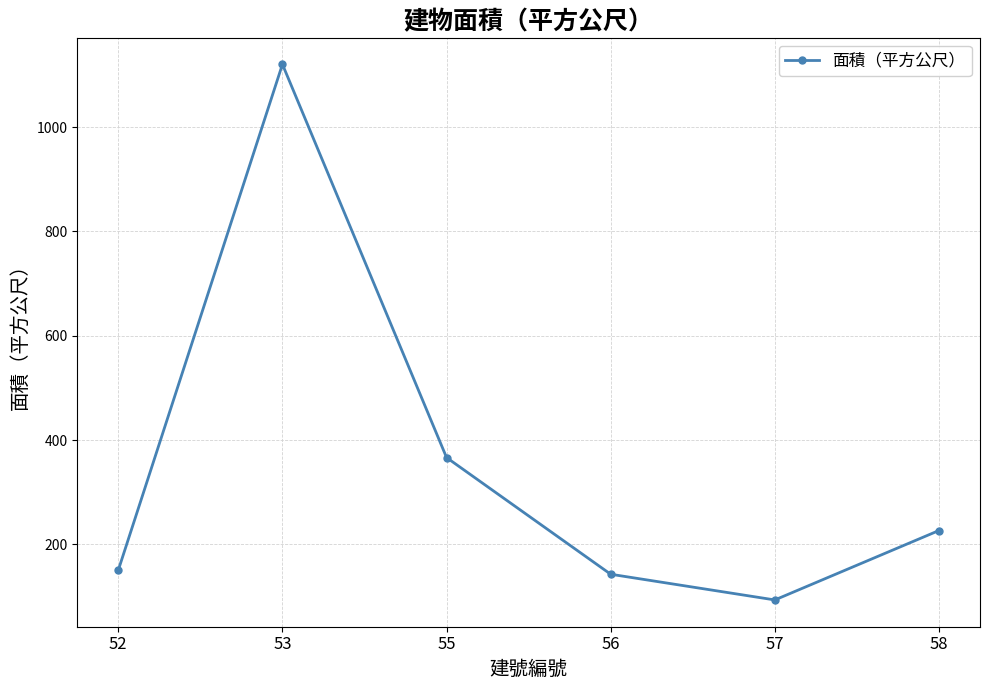

Count the number of data series in this chart.

1